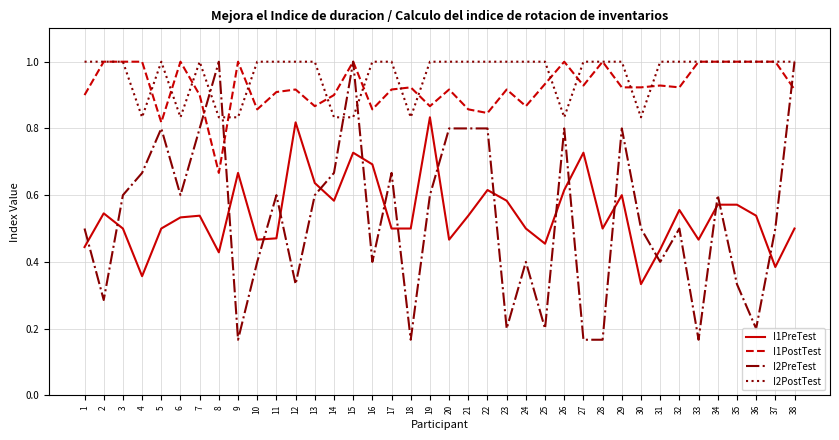

At which category is the sum across all series the highest?

15